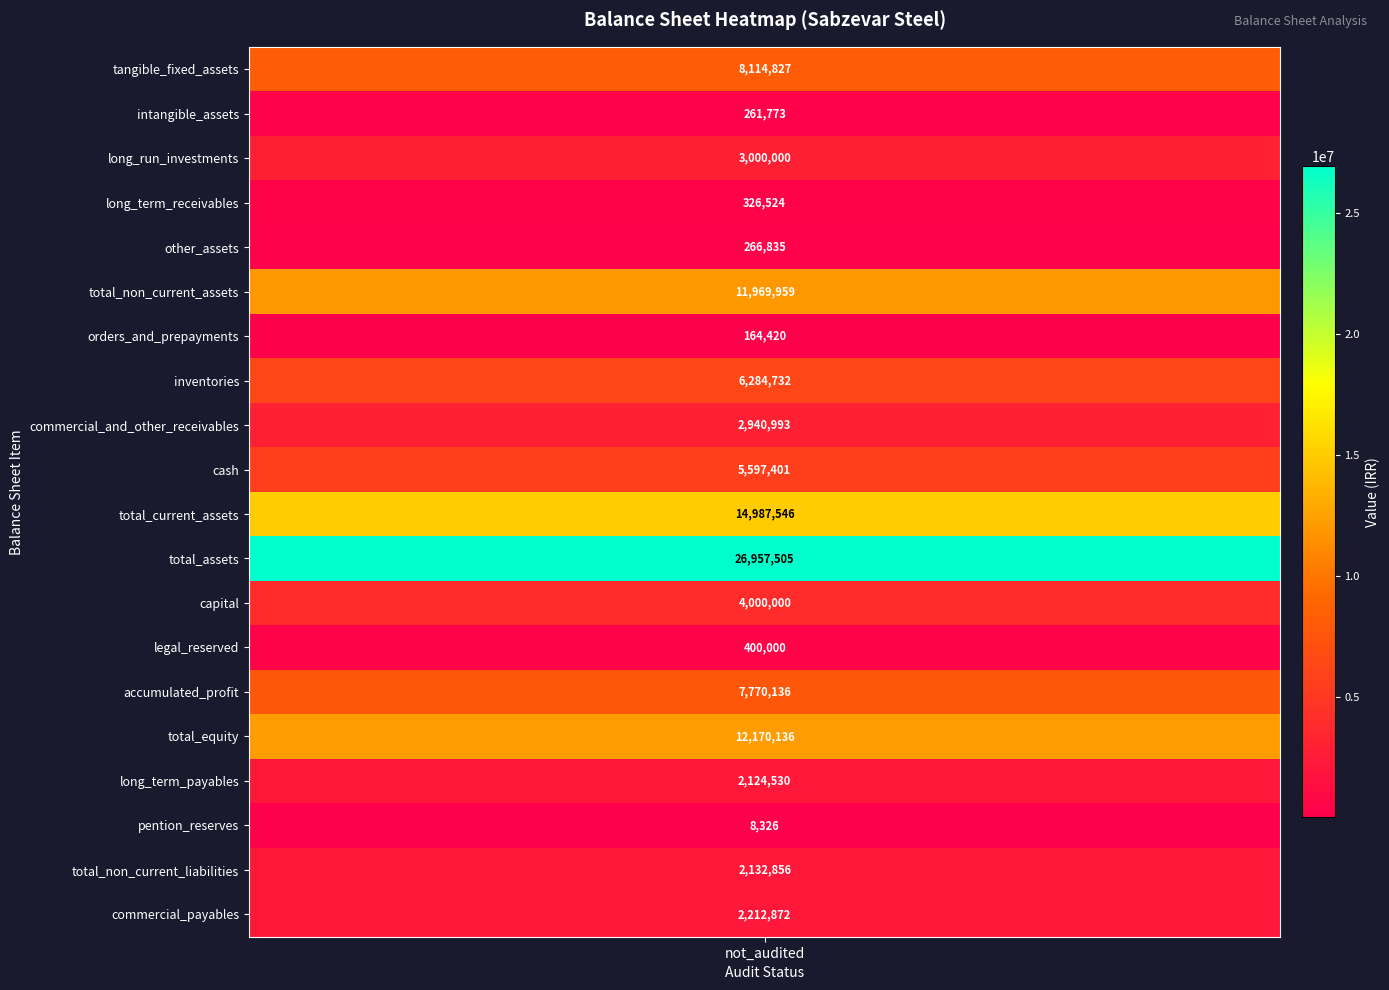

Which has a higher value, total_assets or accumulated_profit?

total_assets